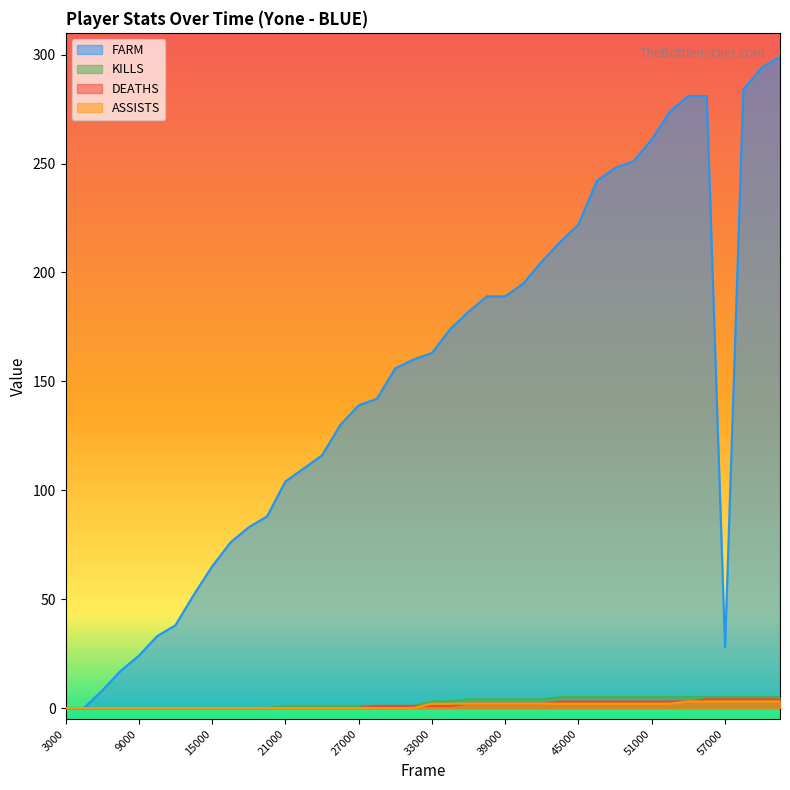

What is the difference between the maximum and second lowest values in the FARM series?

299